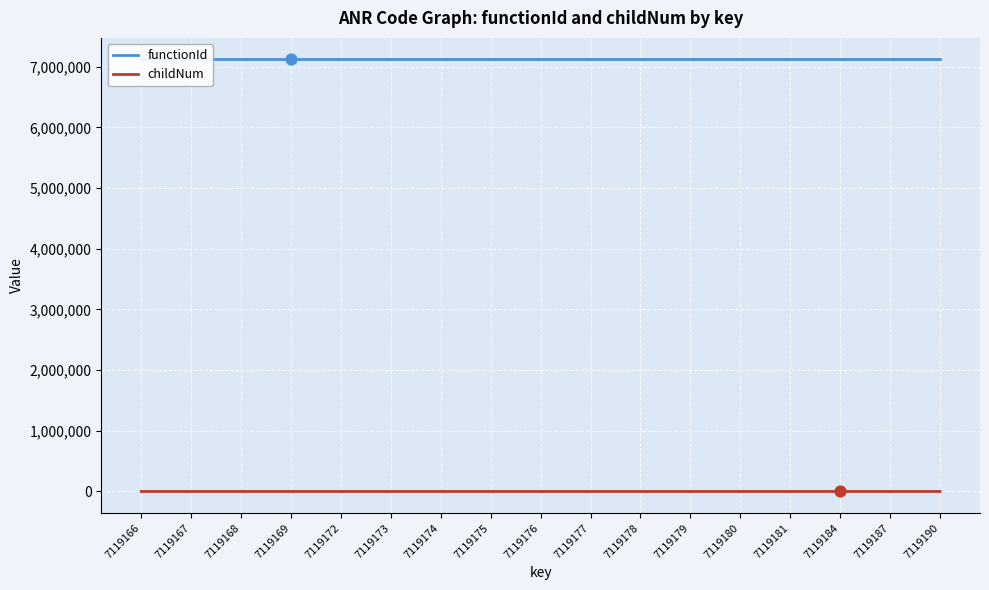

Which series contains the lowest Y value?

childNum